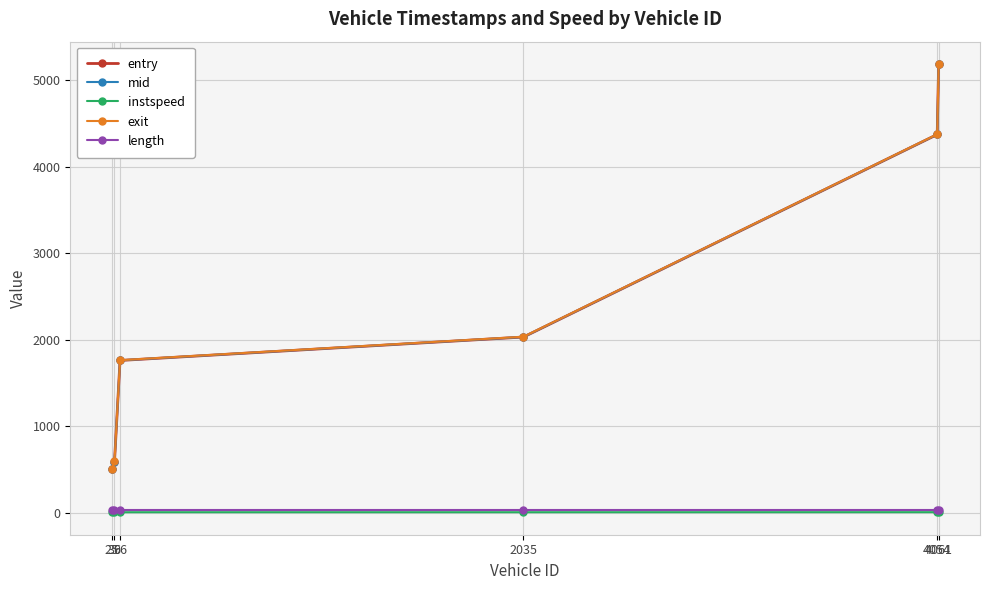

What is the greatest value displayed?

5185.9